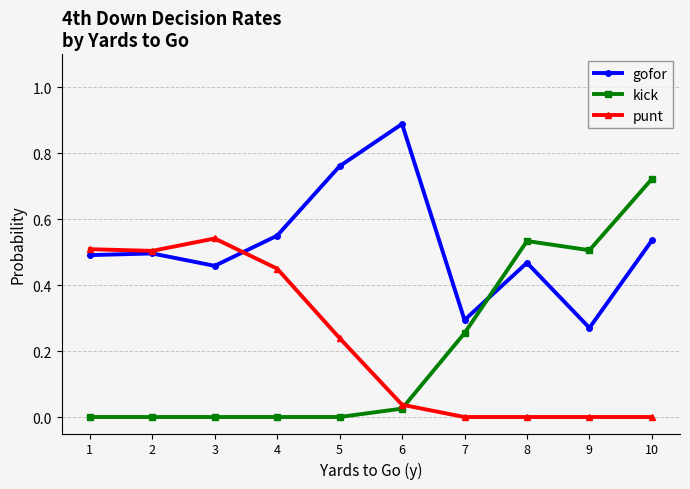

True or false: punt has a value of 0.0 at 10.

True